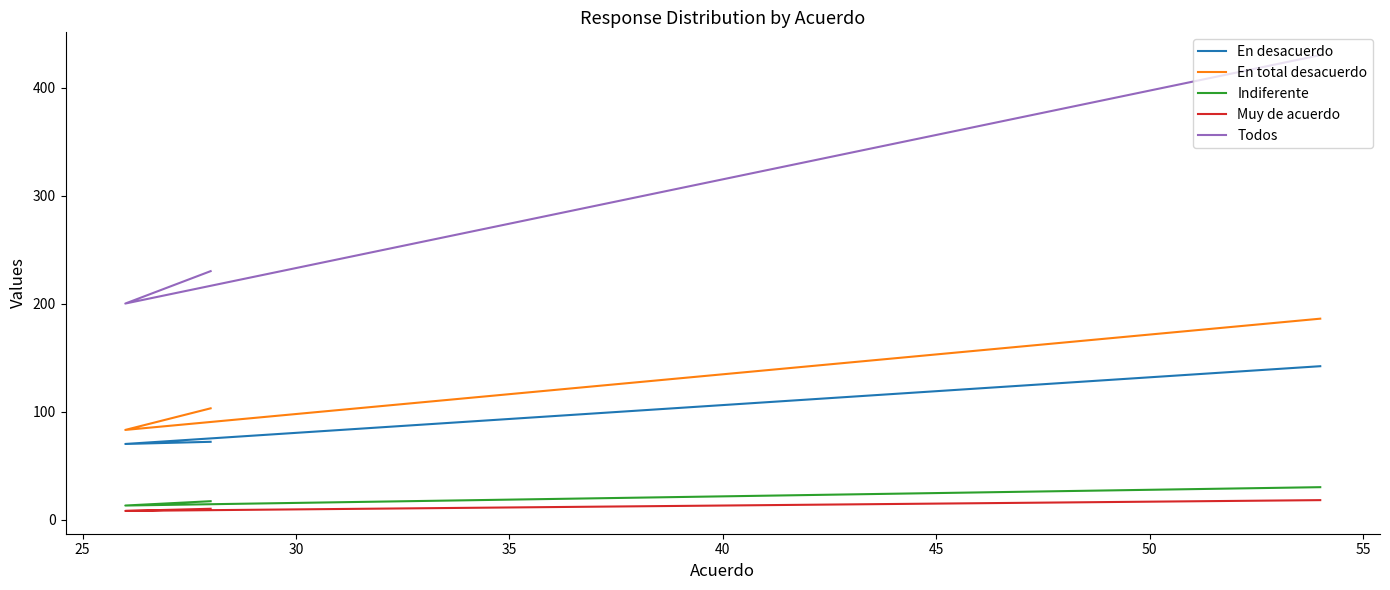

What is the value of the Indiferente point at the 2nd from the left?

13